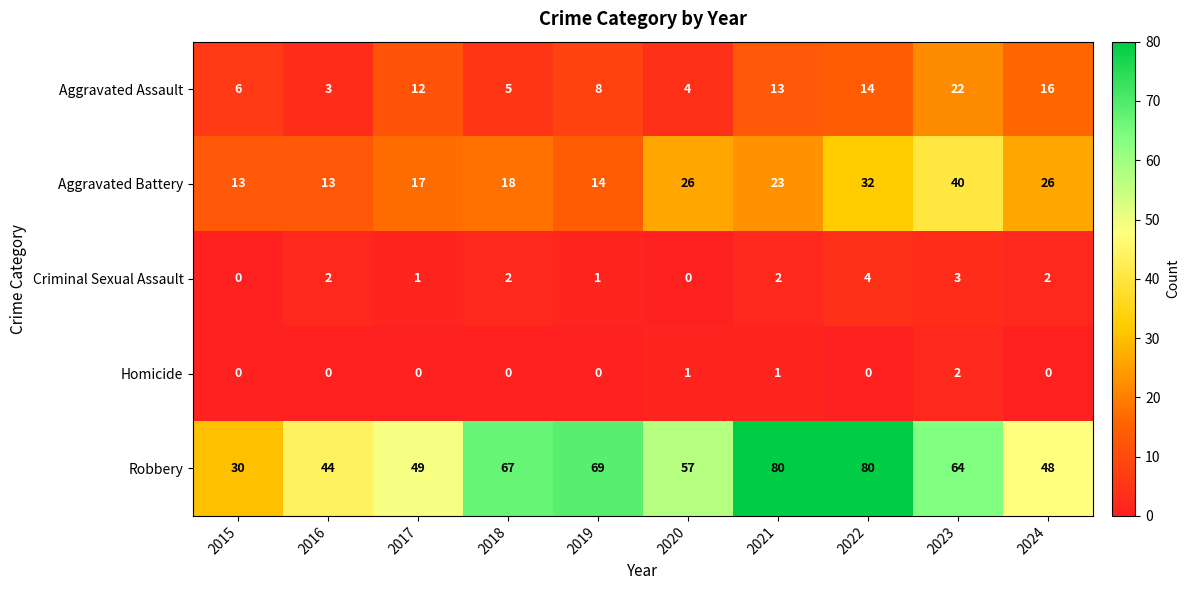

Is it true that Robbery equals 96 at 2020?

False